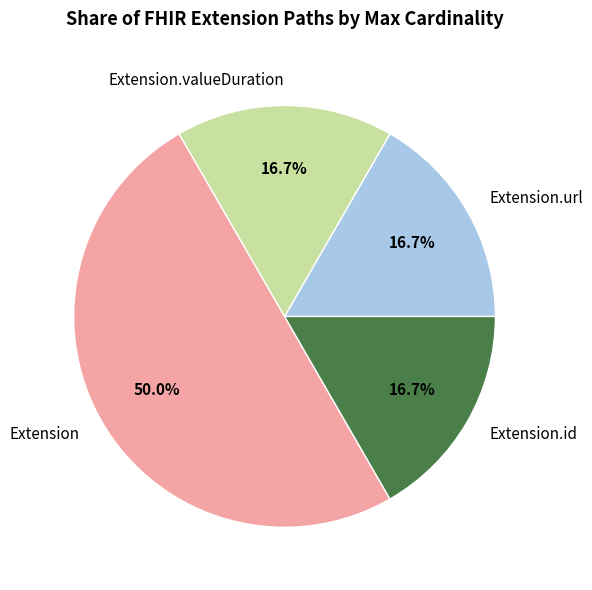

To the nearest percent, what is the difference between the largest and smallest slice percentages?

33%